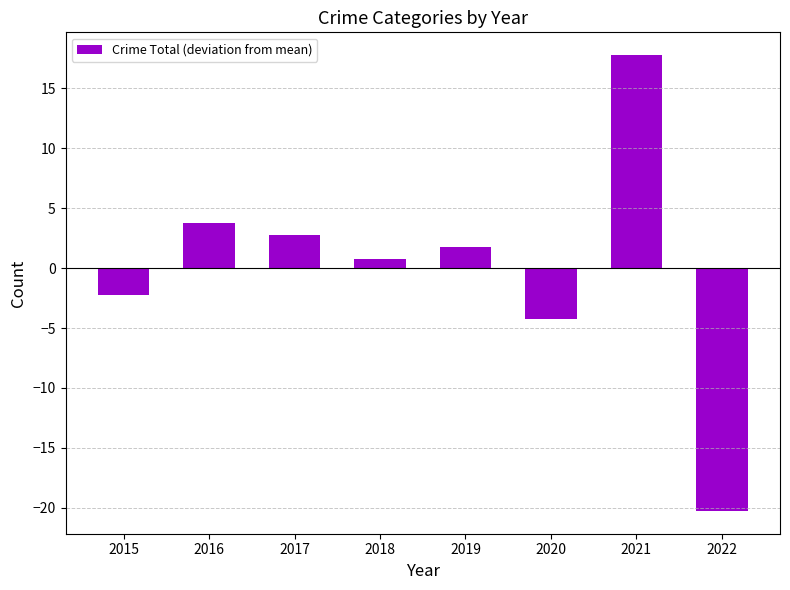

How many values exceed 1?

4